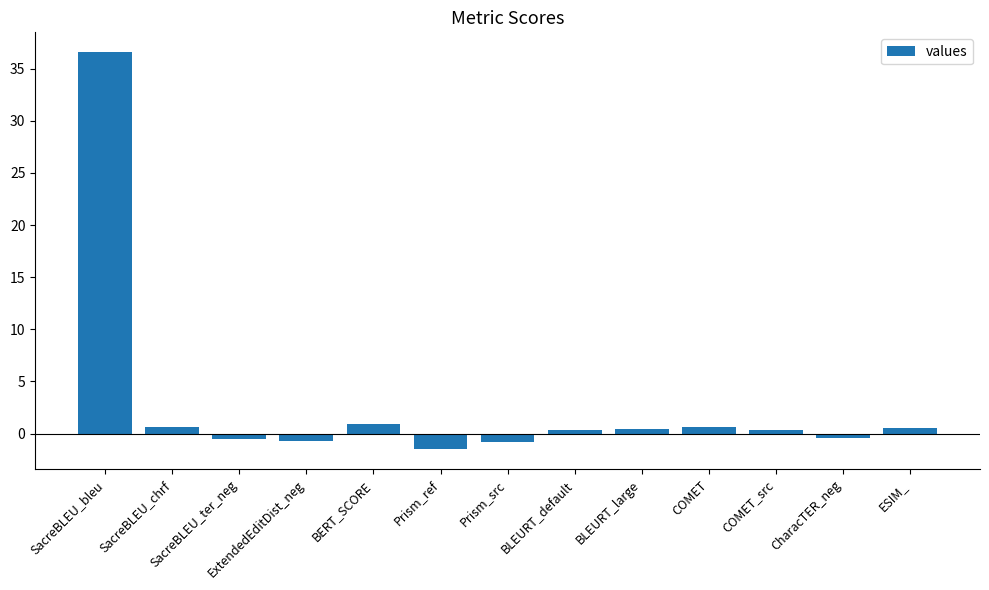

What is the difference between the second highest and second lowest values?

1.7